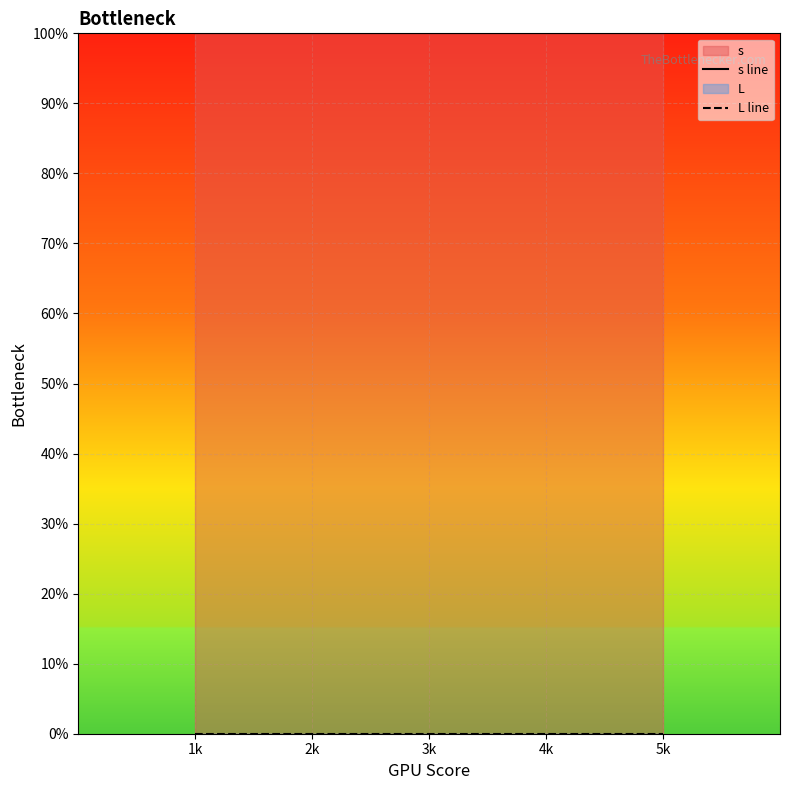

Reading left to right, extract all data points from this chart.

s line: 1	1	1	1	1
L line: 0	0	0	0	0